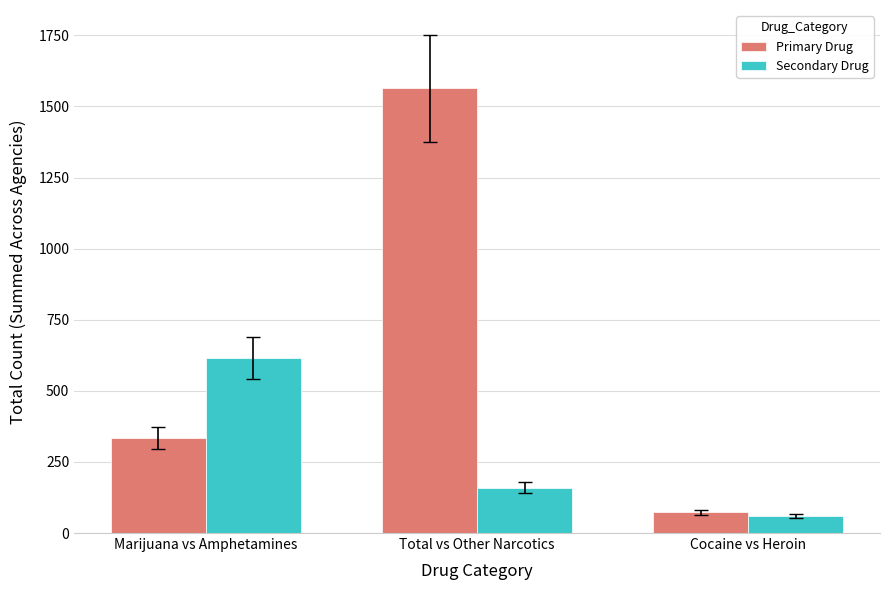

The Secondary Drug series shows 60 at Cocaine vs Heroin. True or false?

True